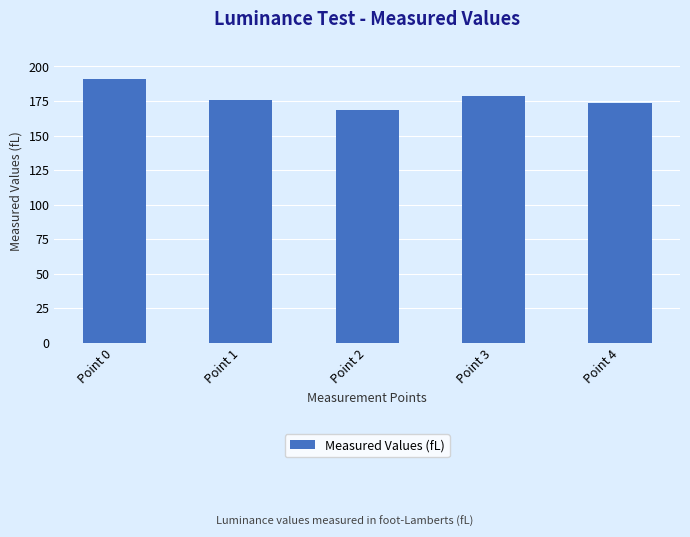

Count the number of categories in the chart.

5